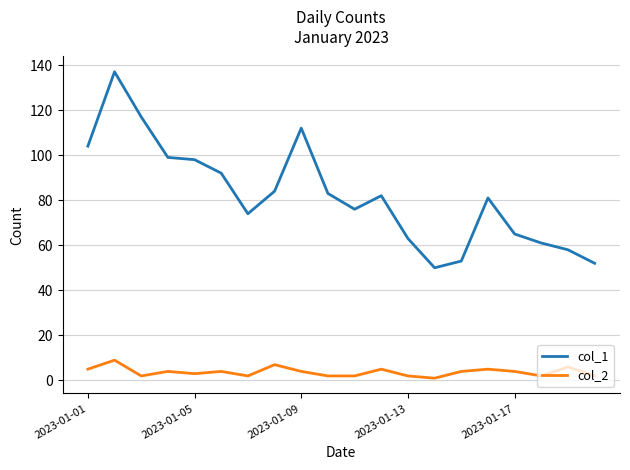

Which series has the largest range (max minus min)?

col_1